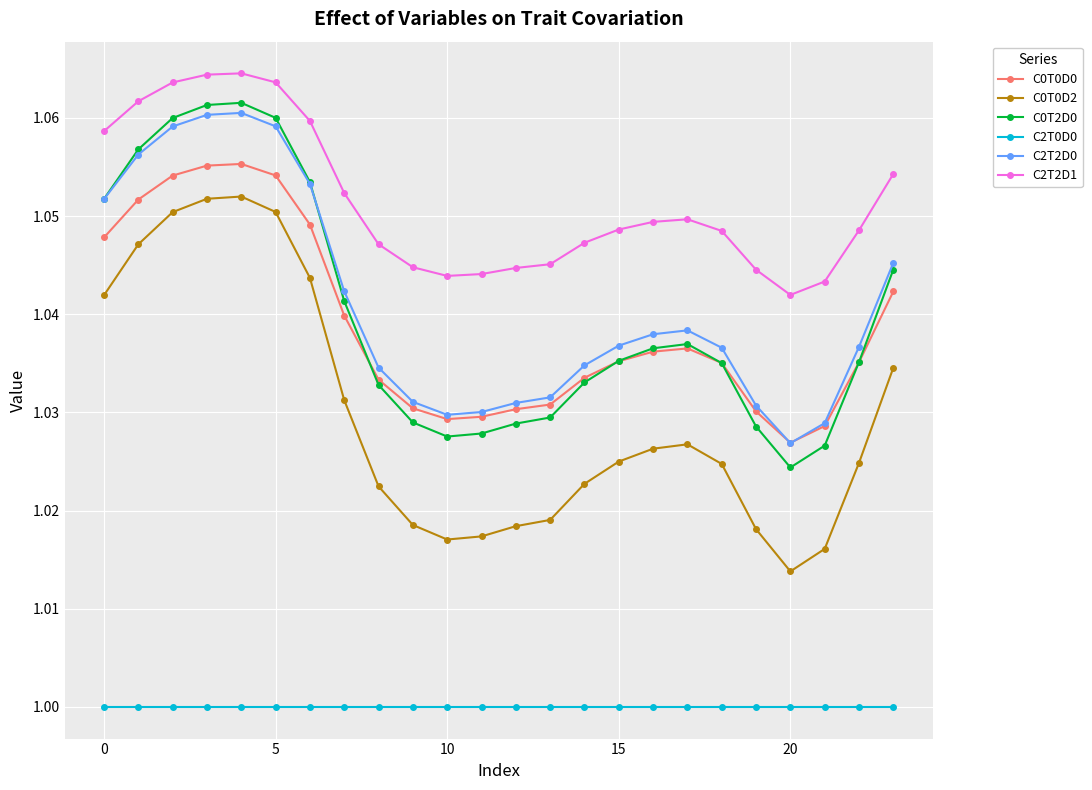

Which series has the largest range (max minus min)?

C0T0D2